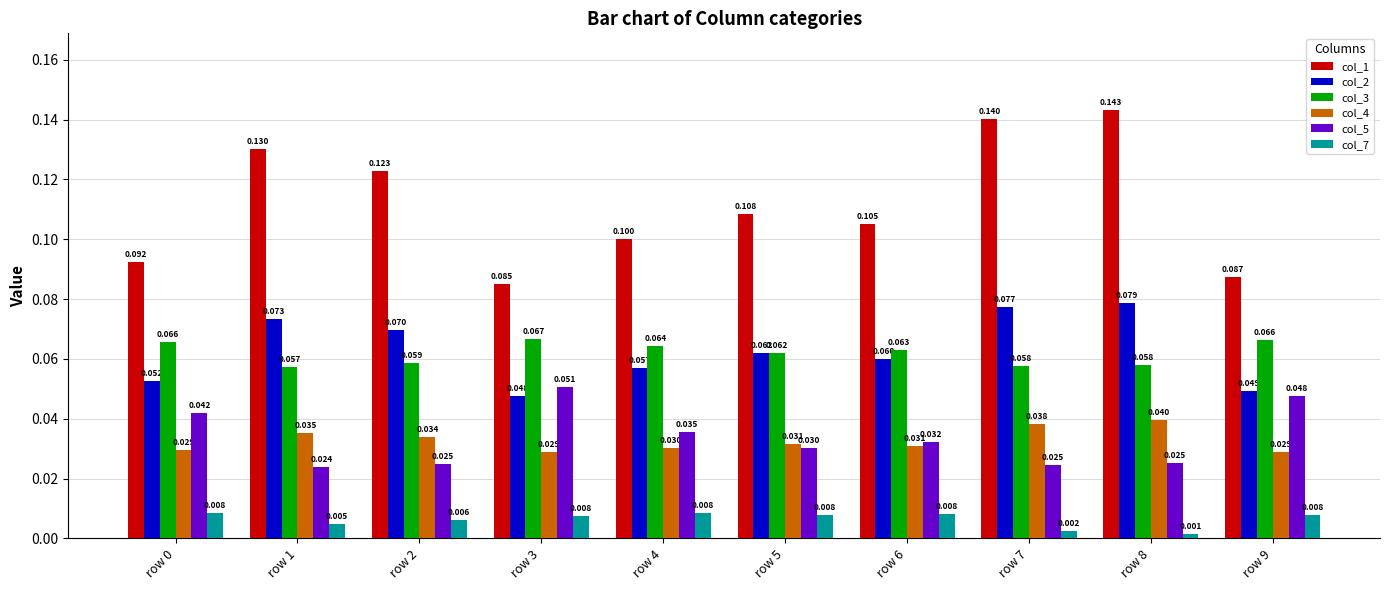

Is the value of col_2 at row 7 greater than the value of col_3 at row 7?

Yes